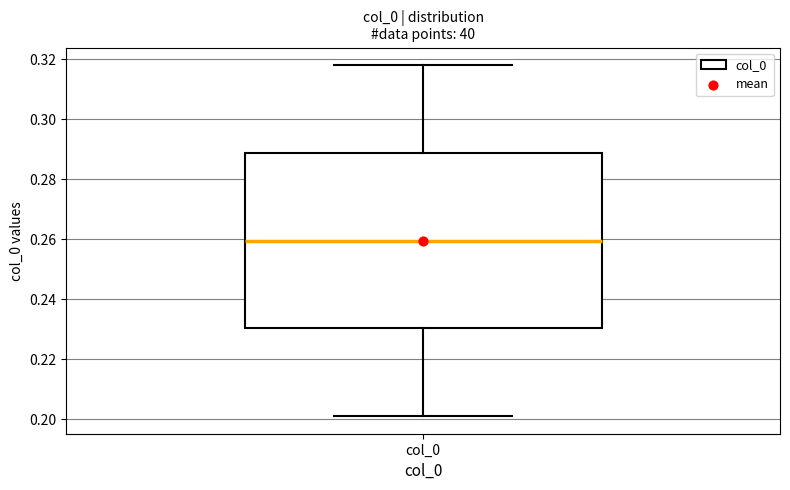

Where is the lower edge of the box for col_0 on the y-axis? The values are not printed on the chart, so give them approximately, as read against the axis.

0.230